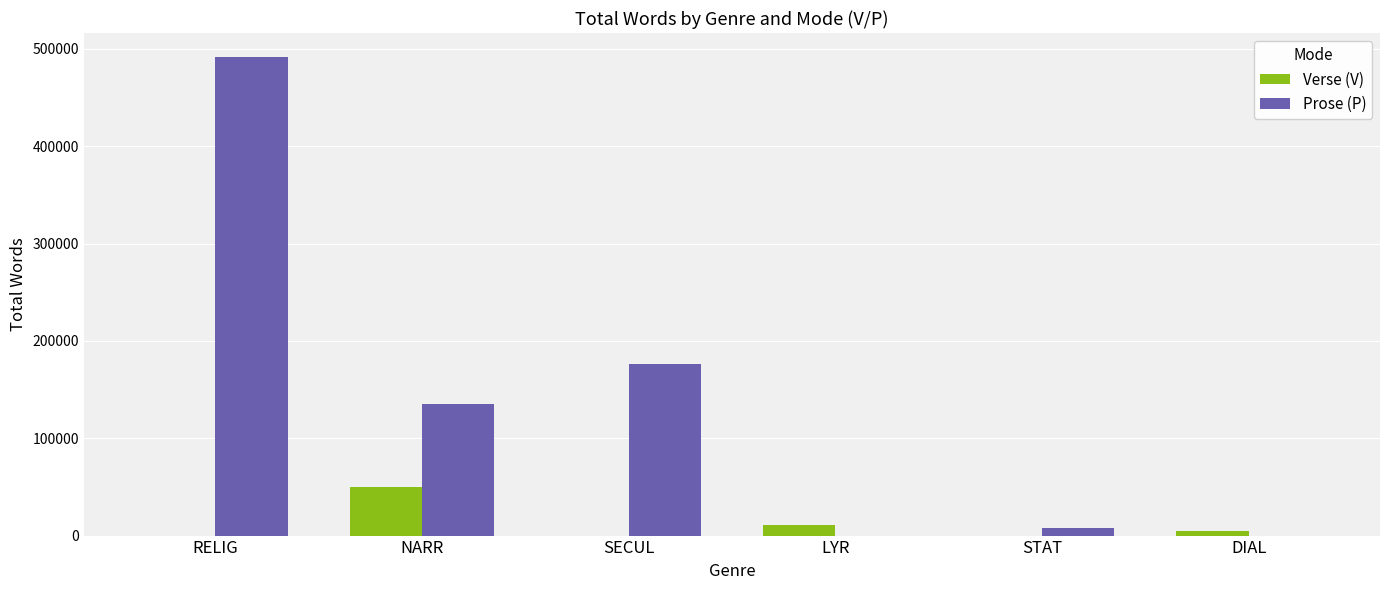

What is the maximum value shown in the chart?

491740